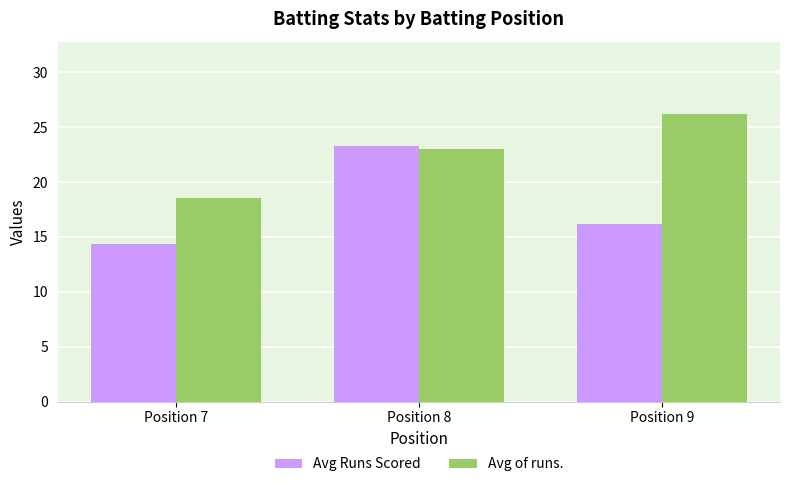

What is the minimum value for Avg of runs.?

18.5